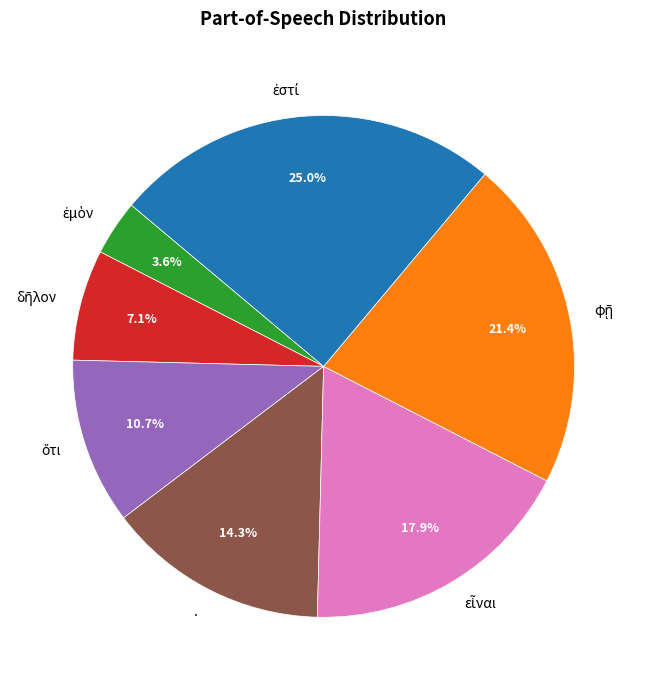

What portion of the pie excludes .?

85.7%